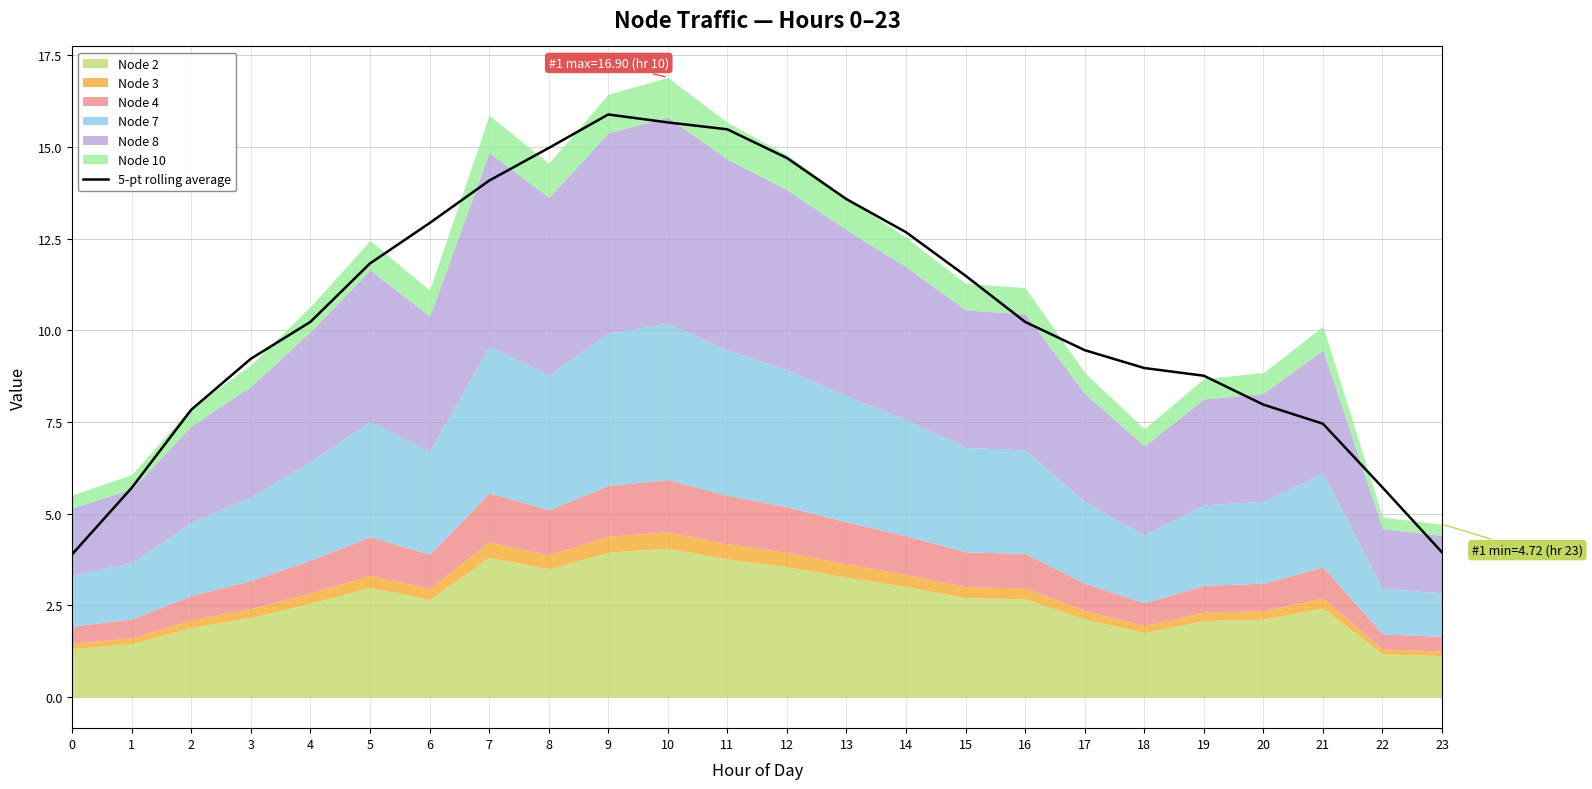

What is the value of the 10th point from the left?

15.9